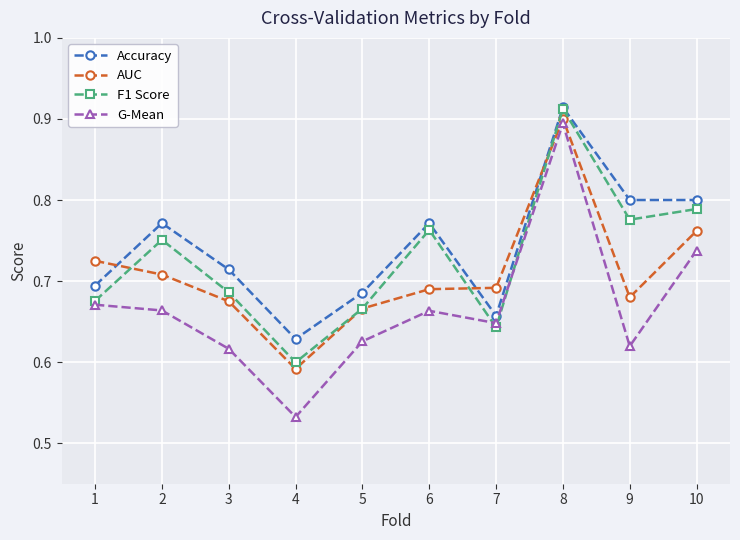

Where is F1 Score nearest to the value 0?

4